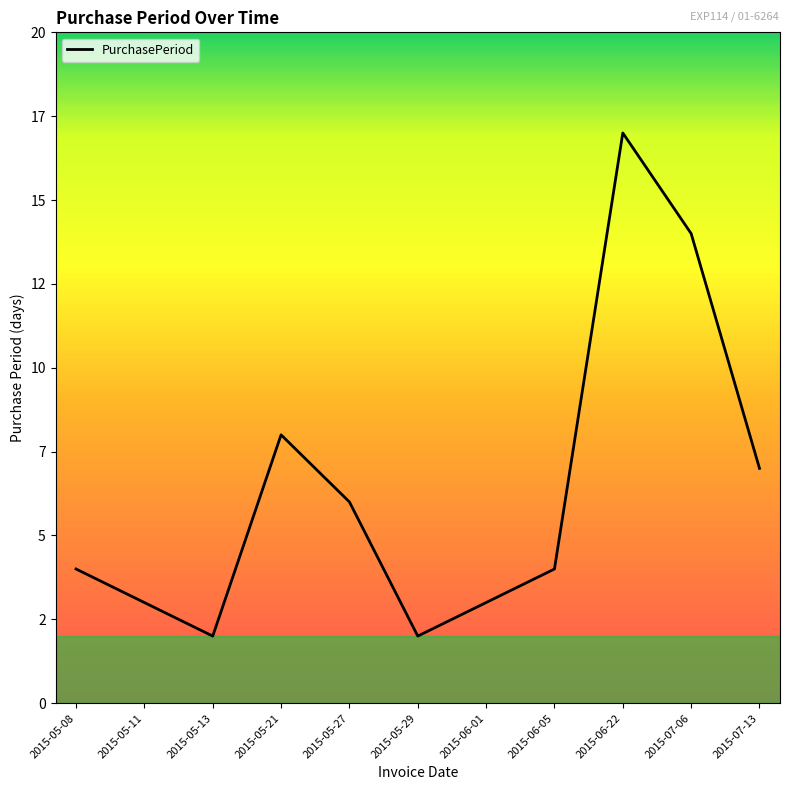

At which category does the data reach its first local peak?

2015-05-21